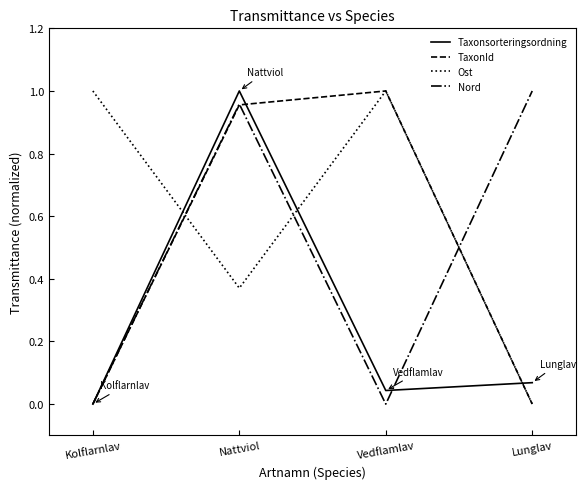

What position from the right is Nattviol?

3